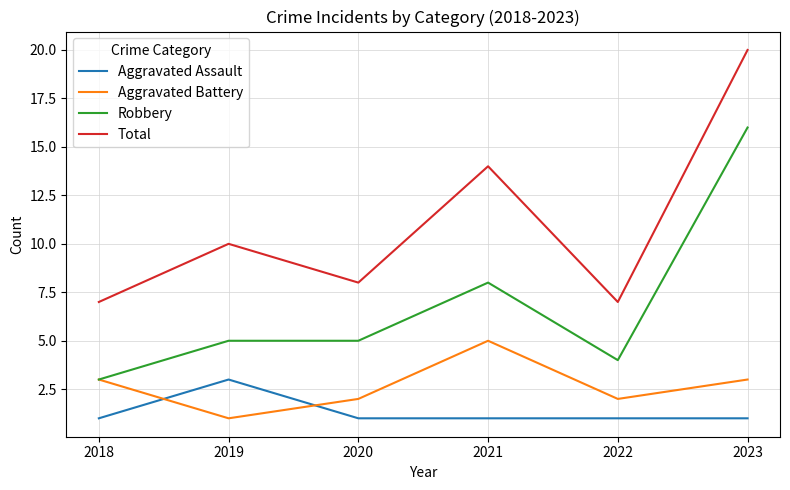

At which label does Aggravated Assault reach its peak?

2019